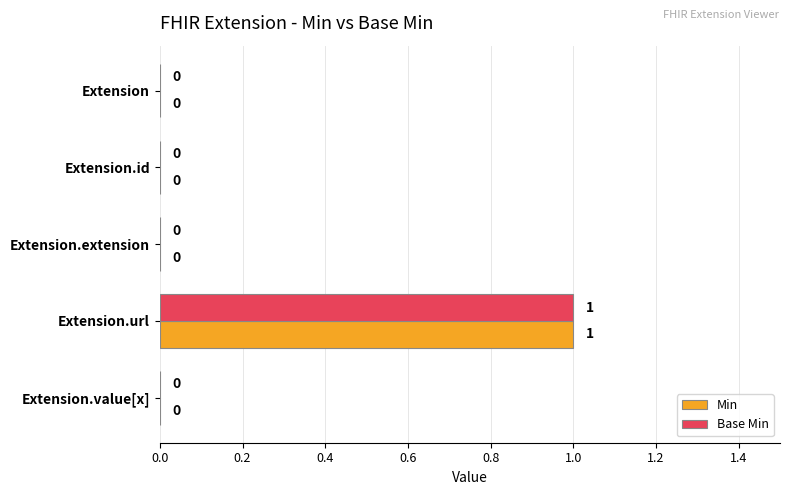

How many distinct data groups are displayed?

2